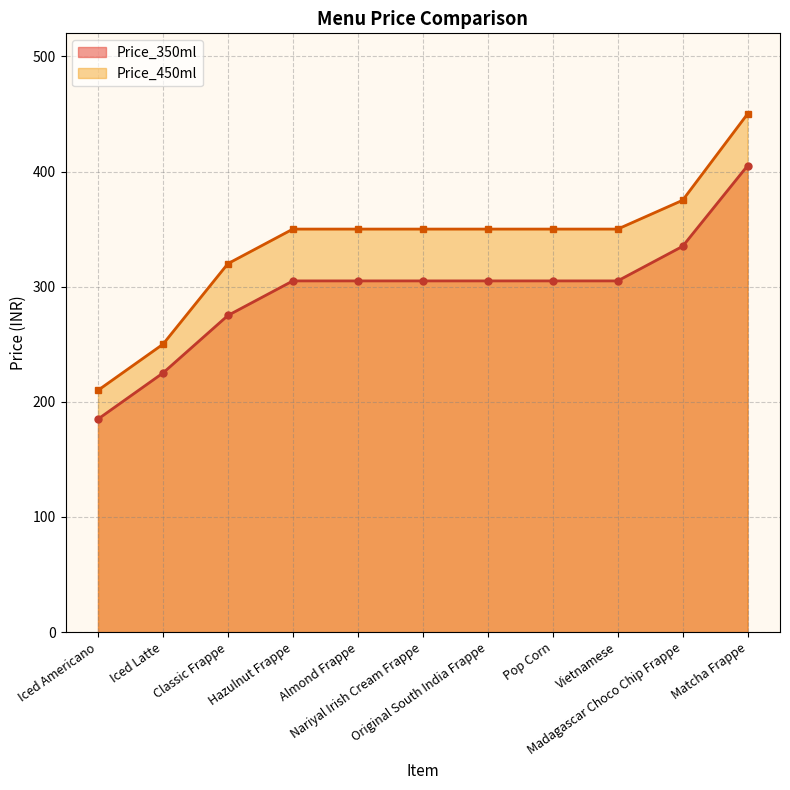

List the series in order of their peak value, highest first.

Price_450ml, Price_350ml